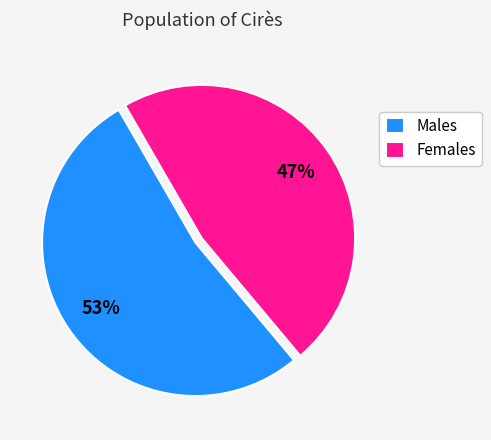

Rank the categories by value from lowest to highest.

Females, Males